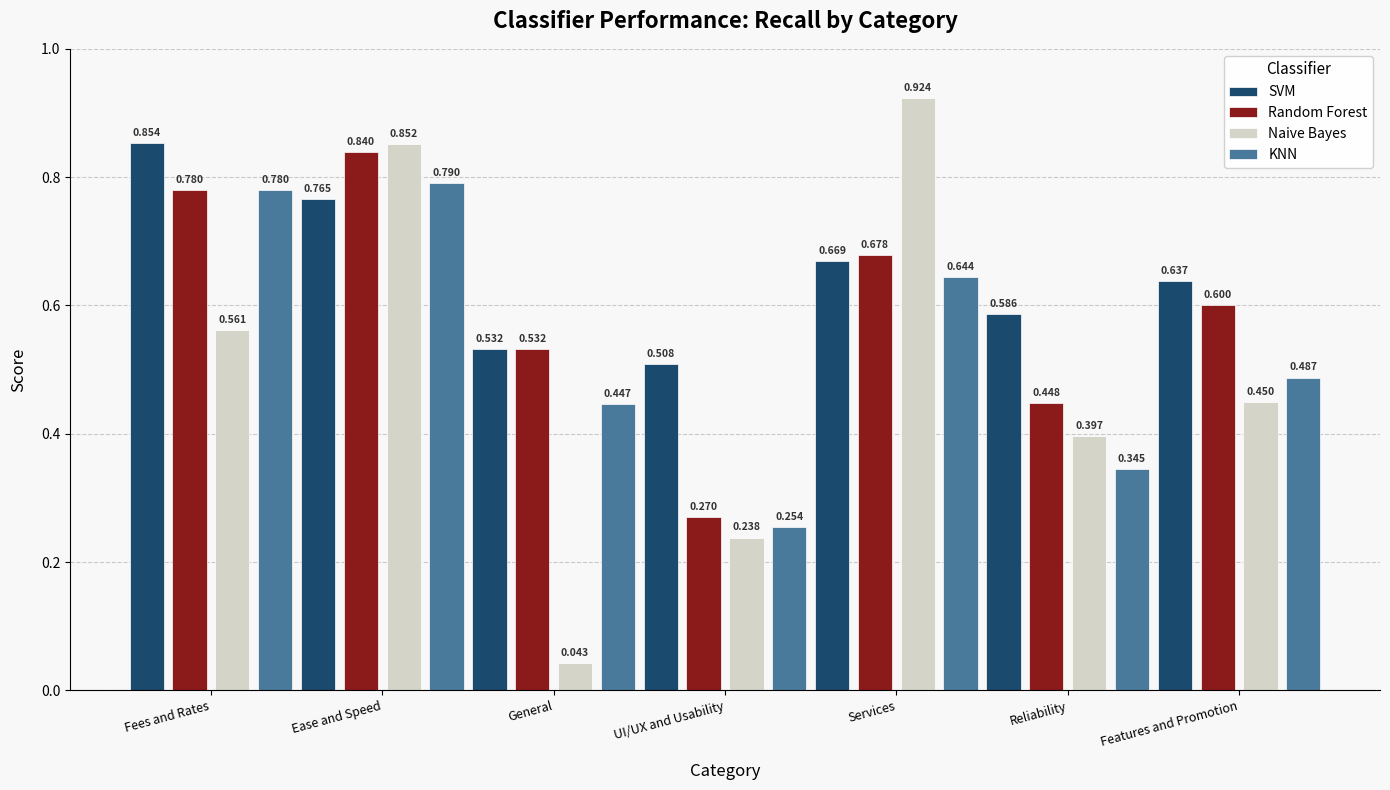

Is the value of SVM at Services greater than the value of Naive Bayes at Features and Promotion?

Yes